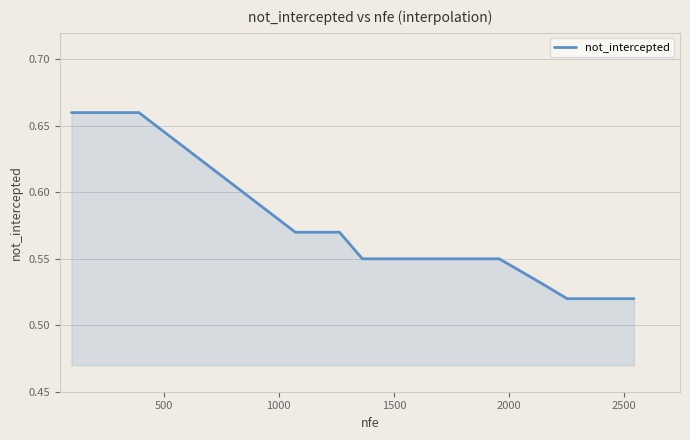

What is the minimum value shown in the chart?

0.5